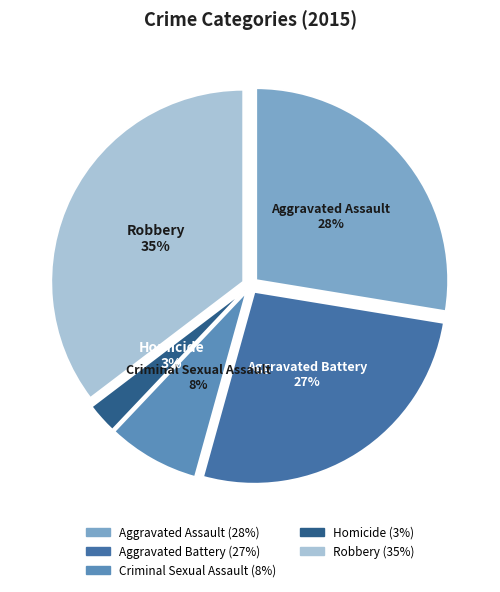

To the nearest percent, what is the difference between the Homicide and Aggravated Battery slice percentages?

24%